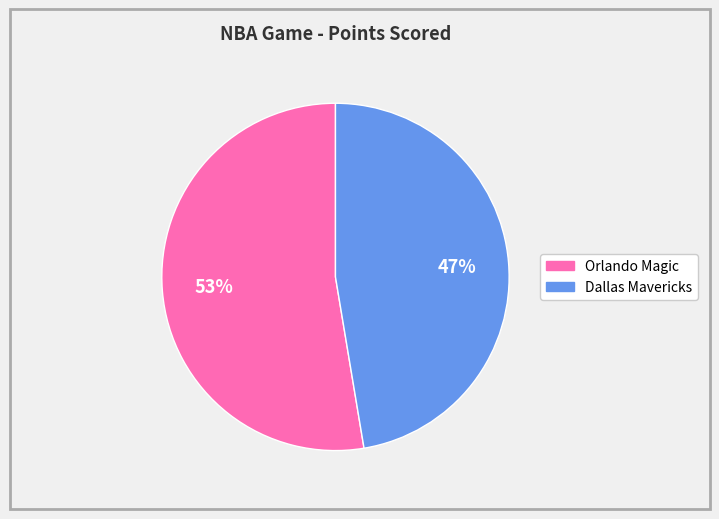

To the nearest percent, what is the average slice percentage?

50%